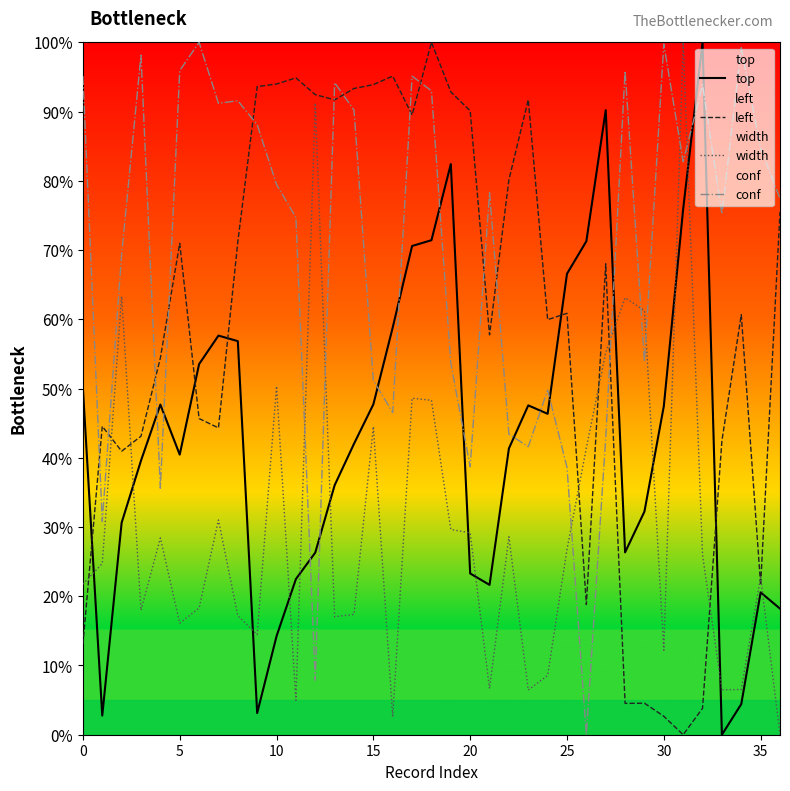

List the series in order of their peak value, highest first.

top, left, width, conf